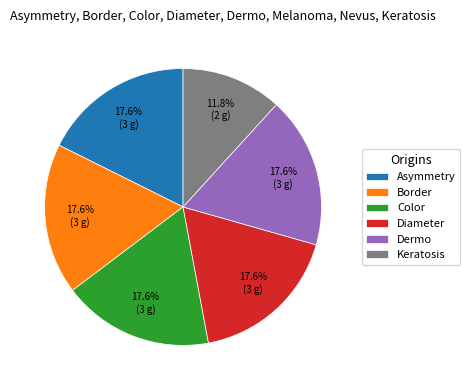

Does Keratosis account for over 50% of the chart?

No